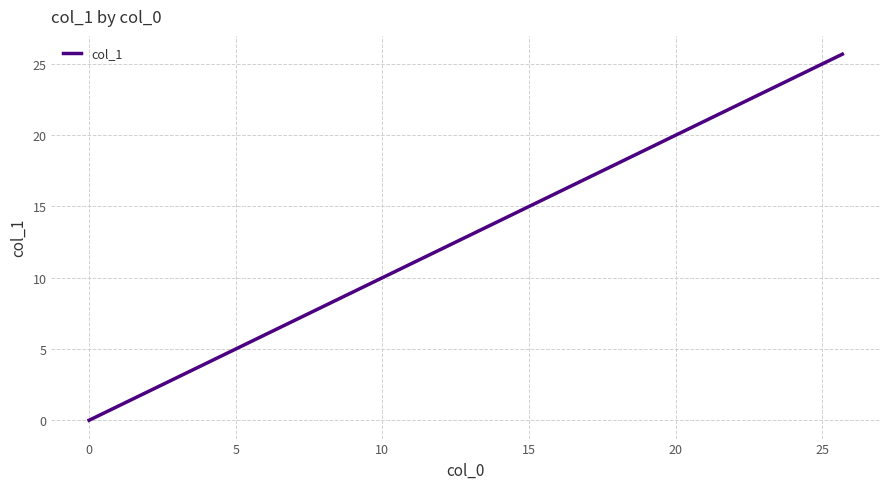

What is the greatest value displayed?

25.7